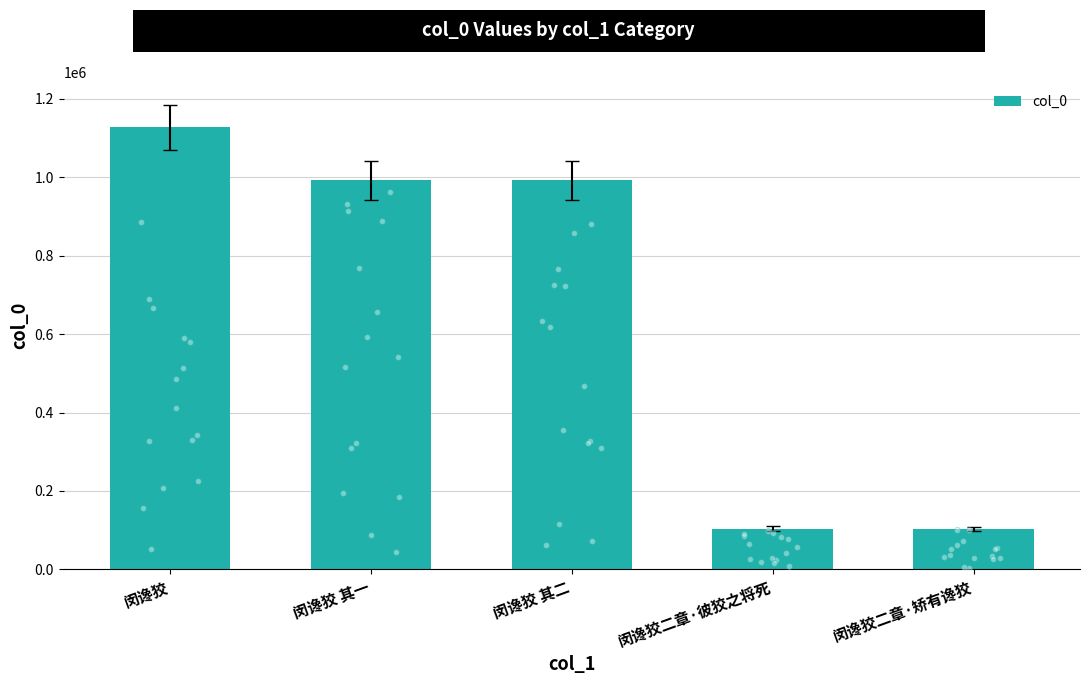

Between 闵谗狡二章·彼狡之将死 and 闵谗狡二章·矫有谗狡, which is larger?

闵谗狡二章·彼狡之将死